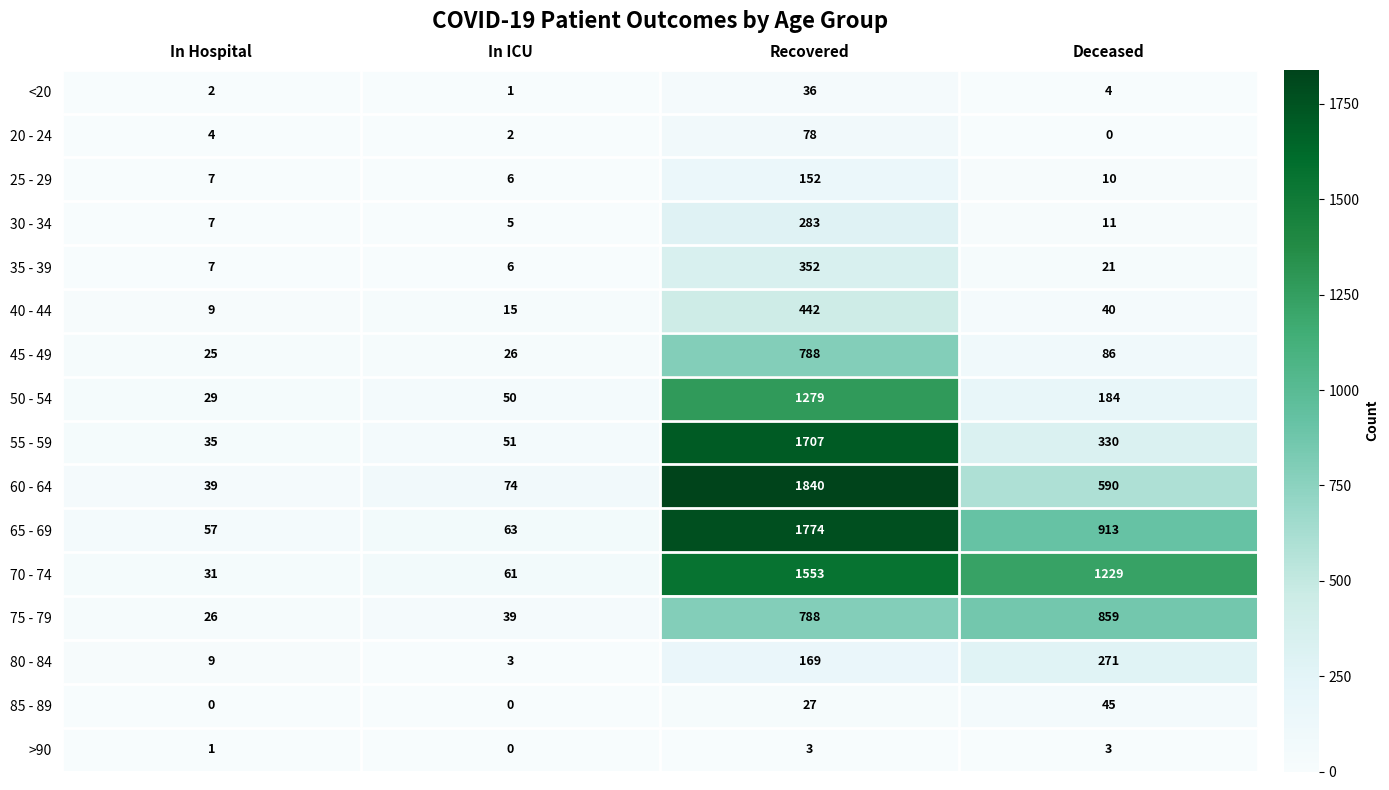

Which label corresponds to the largest value in the chart?

Recovered